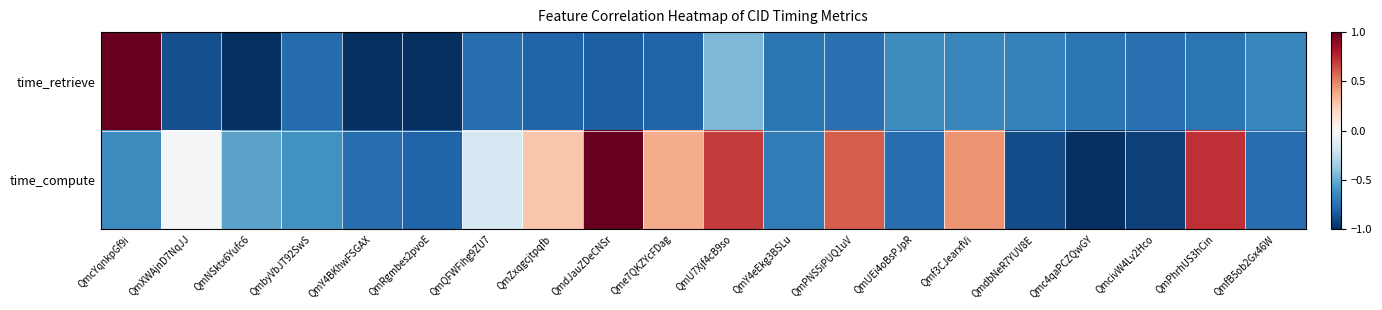

Reading right to left, what are all the values shown in this chart?

time_retrieve: QmfB5ob2Gx46W=-0.7	QmPhrhUS3hCin=-0.7	QmcivW4Lv2Hco=-0.7	Qmc4qaPCZQwGY=-0.7	QmdbNeR7YUV8E=-0.7	Qmf3CJearxfVi=-0.7	QmUEi4oBsPJpR=-0.6	QmPNS5iPUQ1uV=-0.7	QmY4eEkg3BSLu=-0.7	QmU7Xjf4cB9so=-0.5	Qme7QKZYcFDag=-0.8	QmdJauZDeCNSr=-0.8	QmZxqgcjtpqfb=-0.8	QmQFWFihg9ZU7=-0.8	QmRgmbes2pvoE=-1.0	QmY4BKhwFSGAX=-1.0	QmbyVbJT92SwS=-0.8	QmNSktx6Yufc6=-1.0	QmXWAjnD7NqJJ=-0.9	QmcYqnkpGf9i=1.0
time_compute: QmfB5ob2Gx46W=-0.8	QmPhrhUS3hCin=0.7	QmcivW4Lv2Hco=-0.9	Qmc4qaPCZQwGY=-1.0	QmdbNeR7YUV8E=-0.9	Qmf3CJearxfVi=0.4	QmUEi4oBsPJpR=-0.8	QmPNS5iPUQ1uV=0.6	QmY4eEkg3BSLu=-0.7	QmU7Xjf4cB9so=0.7	Qme7QKZYcFDag=0.4	QmdJauZDeCNSr=1.0	QmZxqgcjtpqfb=0.3	QmQFWFihg9ZU7=-0.2	QmRgmbes2pvoE=-0.8	QmY4BKhwFSGAX=-0.8	QmbyVbJT92SwS=-0.6	QmNSktx6Yufc6=-0.5	QmXWAjnD7NqJJ=-0.0	QmcYqnkpGf9i=-0.6